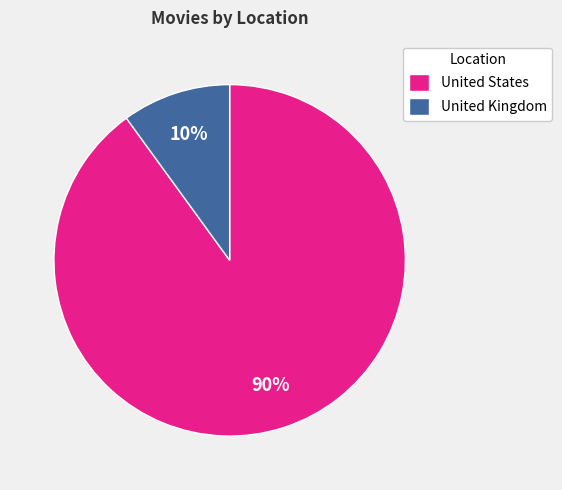

Which has a higher value, United Kingdom or United States?

United States